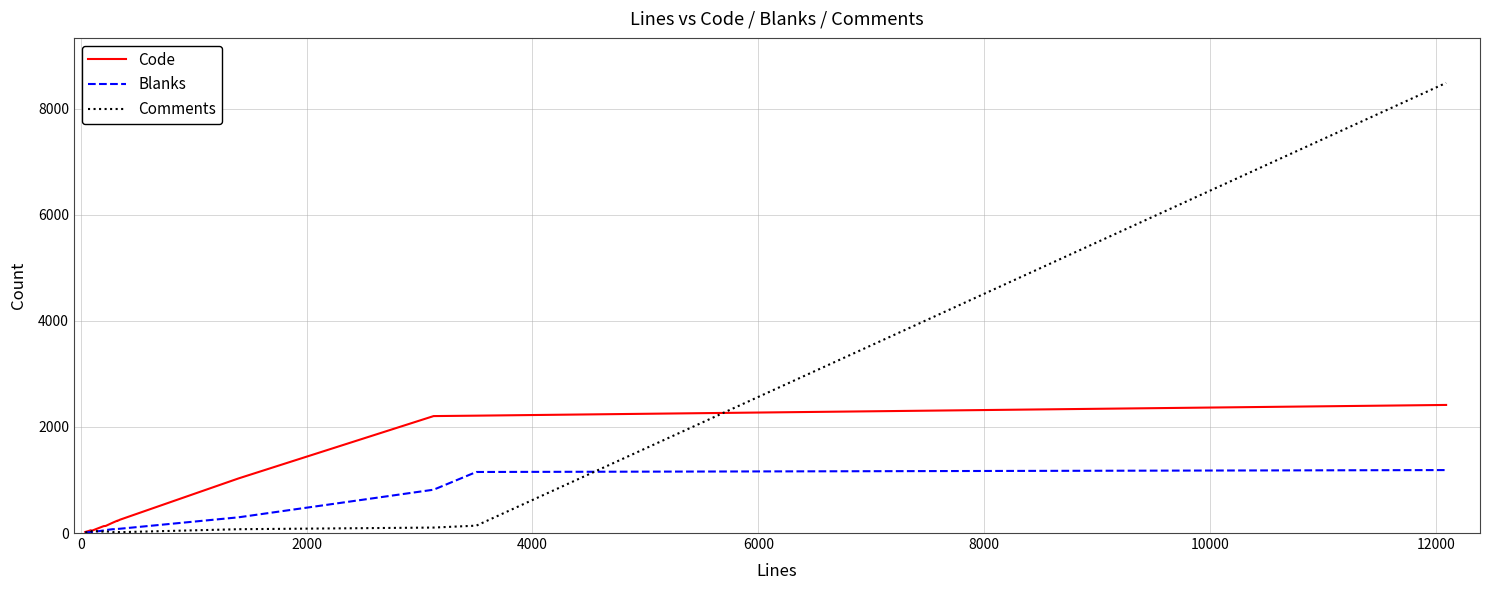

What is the maximum value for Comments?

8487